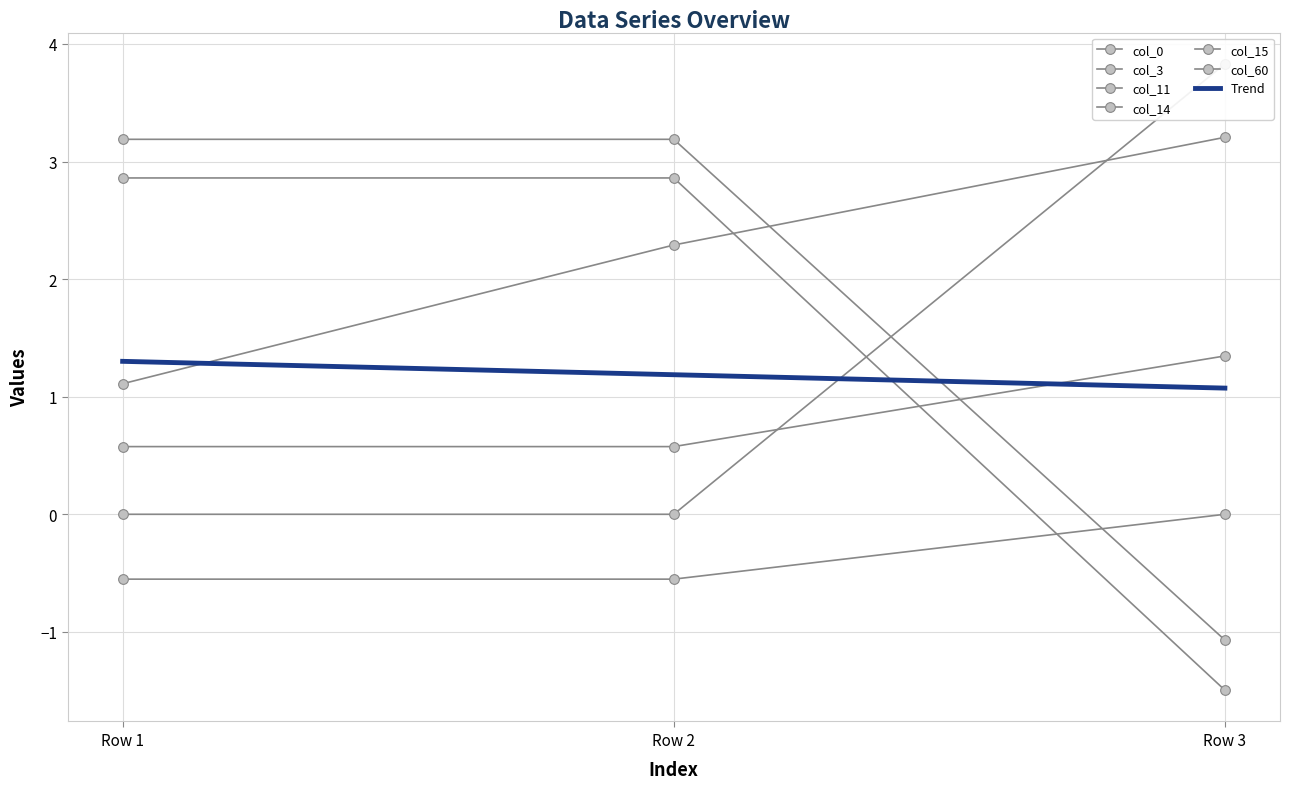

Reading left to right, what are all the values shown in this chart?

col_0: 1.1	2.3	3.2
col_3: 0.0	0.0	3.8
col_11: 2.9	2.9	-1.5
col_14: 0.6	0.6	1.3
col_15: 3.2	3.2	-1.1
col_60: -0.6	-0.6	0.0